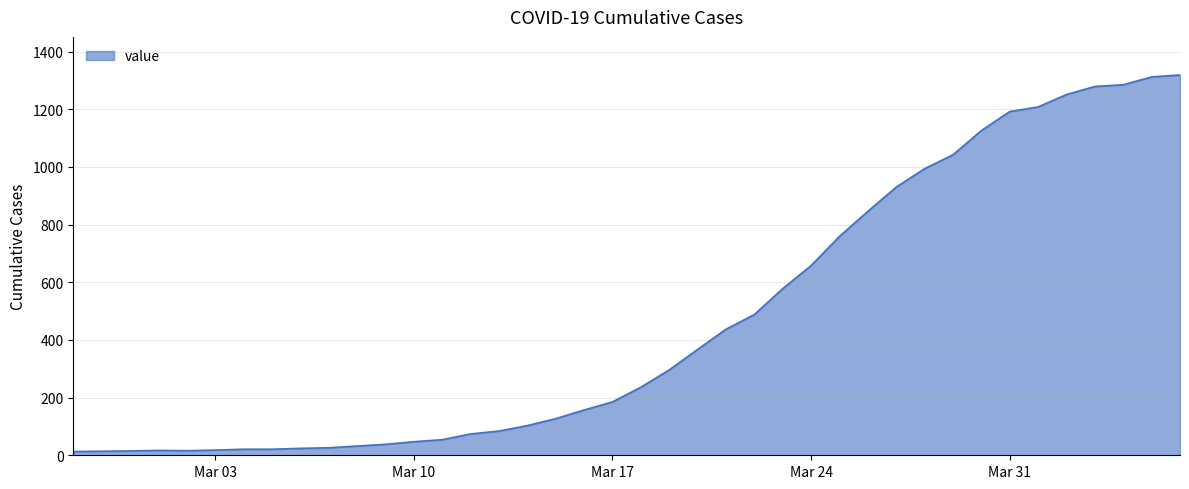

What is the greatest value displayed?

1319